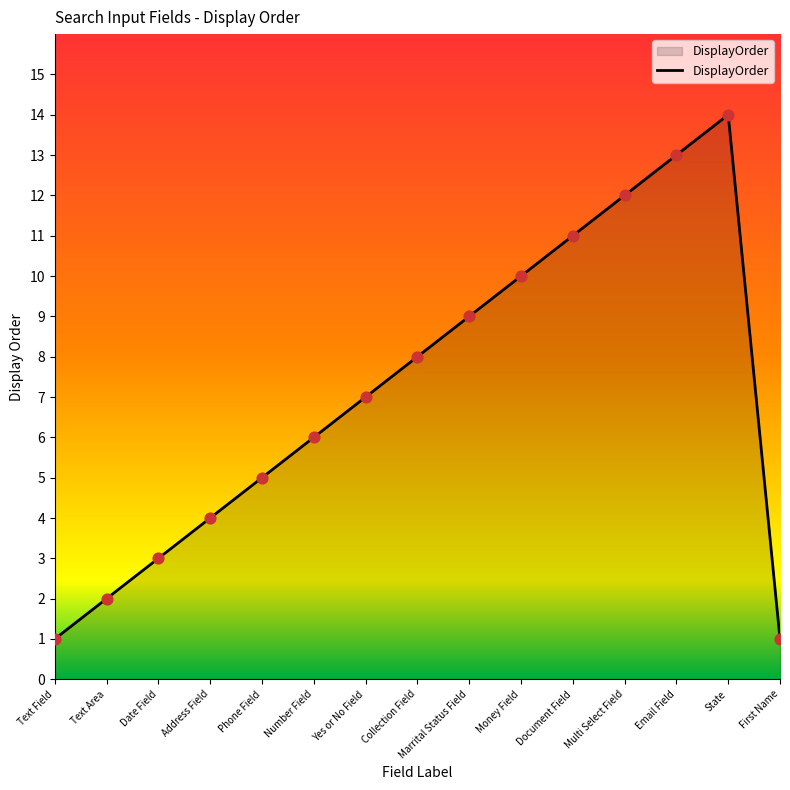

What is the ratio of the value at Date Field to the value at Money Field?

0.3